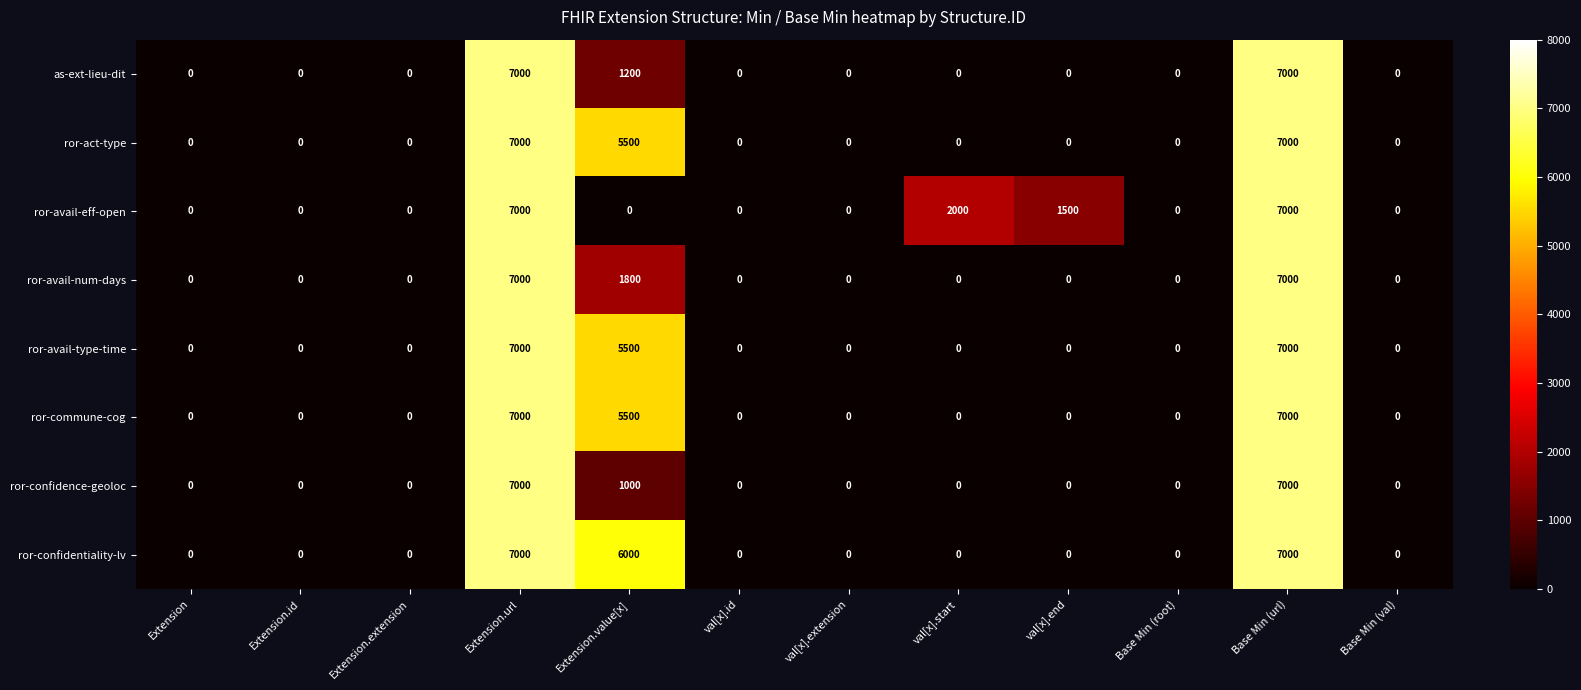

The value of ror-avail-type-time at val[x].id is 3723. True or false?

False